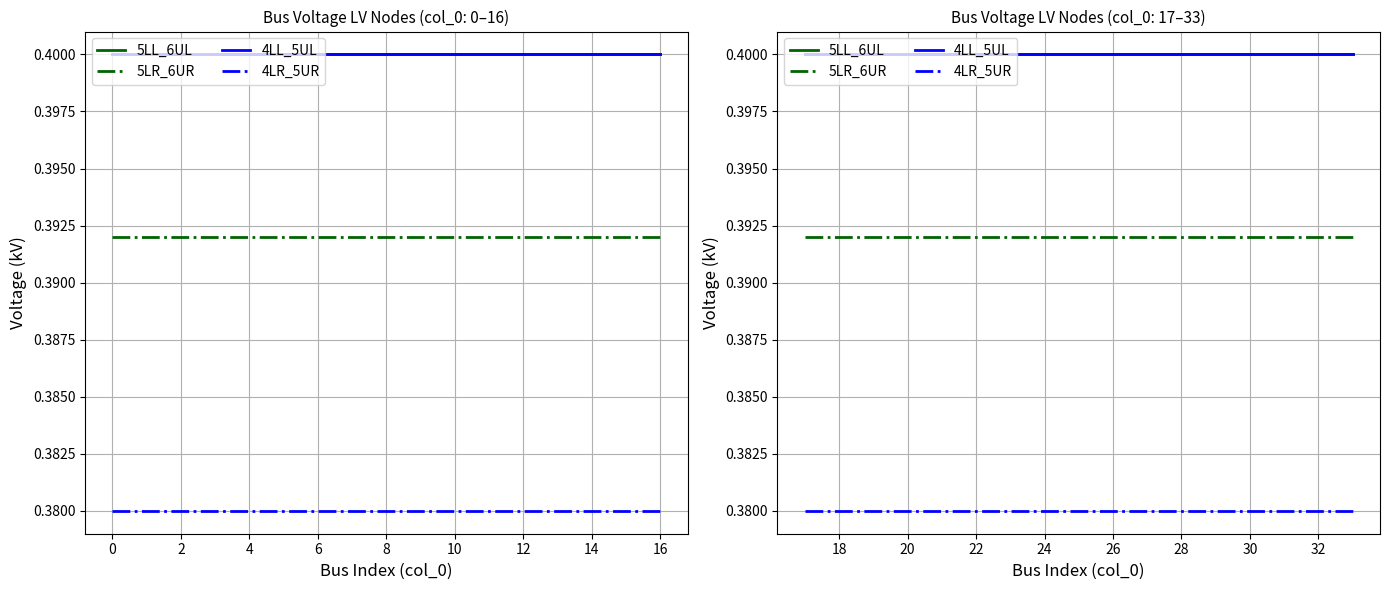

Is it true that 4LR_5UR equals 0.2 at −2?

False